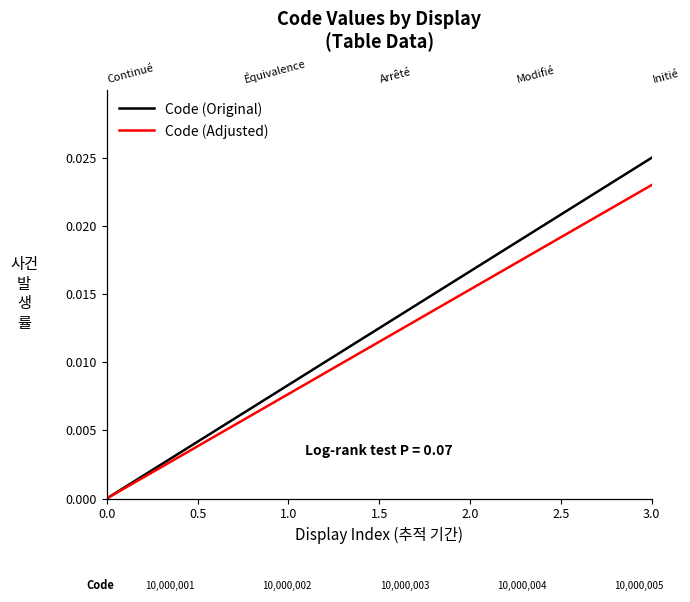

What are all the series names shown in the legend?

Code (Original), Code (Adjusted)